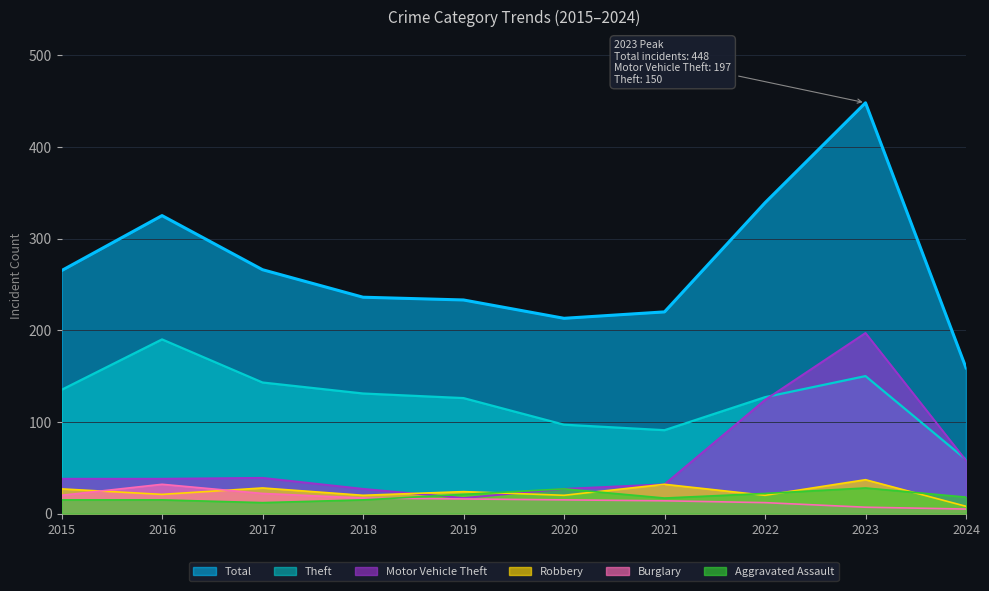

Reading left to right, transcribe all the data shown in this chart.

Total: 2015=265	2016=325	2017=266	2018=236	2019=233	2020=213	2021=220	2022=339	2023=448	2024=159
Theft: 2015=135	2016=190	2017=143	2018=131	2019=126	2020=97	2021=91	2022=127	2023=150	2024=59
Motor Vehicle Theft: 2015=38	2016=38	2017=39	2018=27	2019=17	2020=27	2021=32	2022=124	2023=197	2024=58
Robbery: 2015=27	2016=21	2017=28	2018=20	2019=24	2020=20	2021=32	2022=20	2023=37	2024=8
Burglary: 2015=20	2016=32	2017=22	2018=17	2019=16	2020=15	2021=14	2022=12	2023=7	2024=5
Aggravated Assault: 2015=15	2016=15	2017=12	2018=15	2019=21	2020=27	2021=17	2022=22	2023=28	2024=18